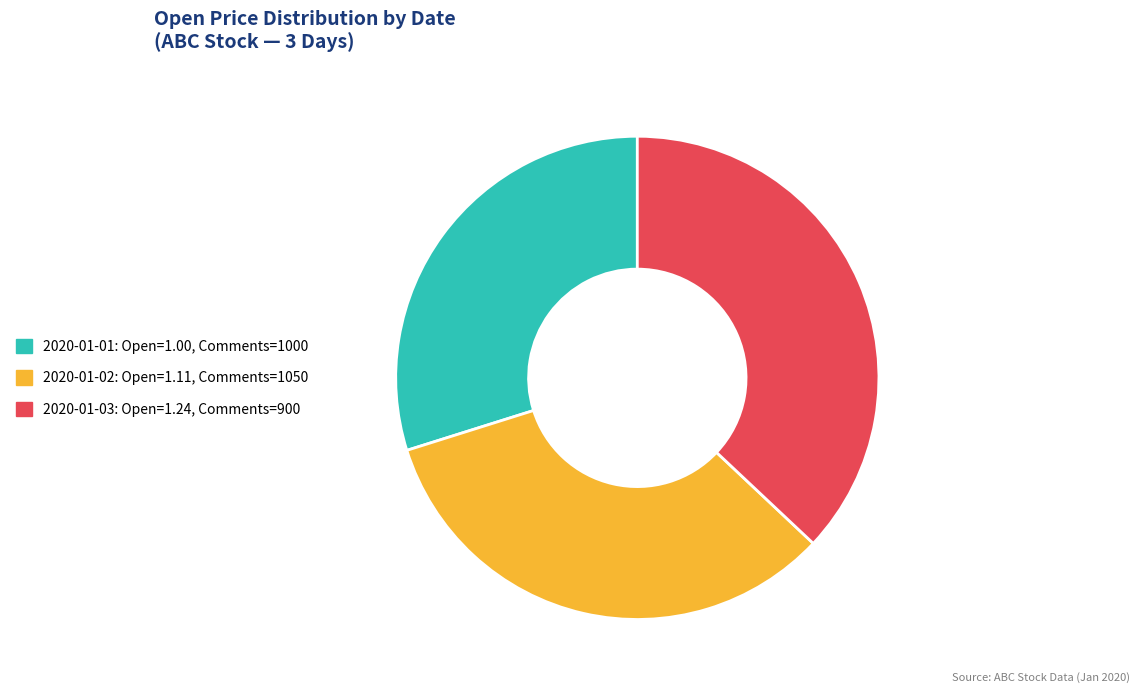

What is the smallest slice in the pie chart?

2020-01-01: Open=1.00, Comments=1000